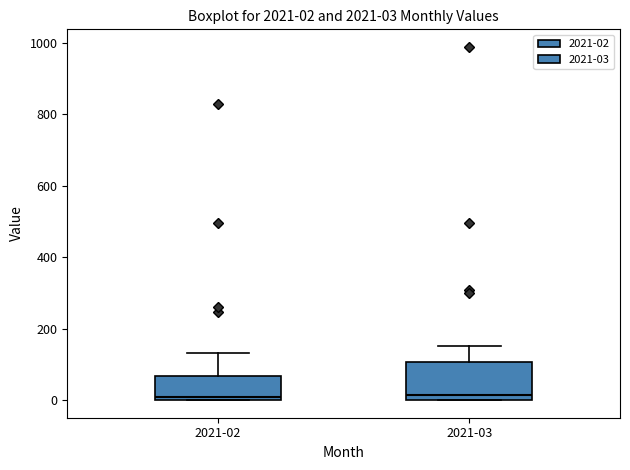

Comparing the boxes themselves (not the whiskers), which one is the tallest?

2021-03